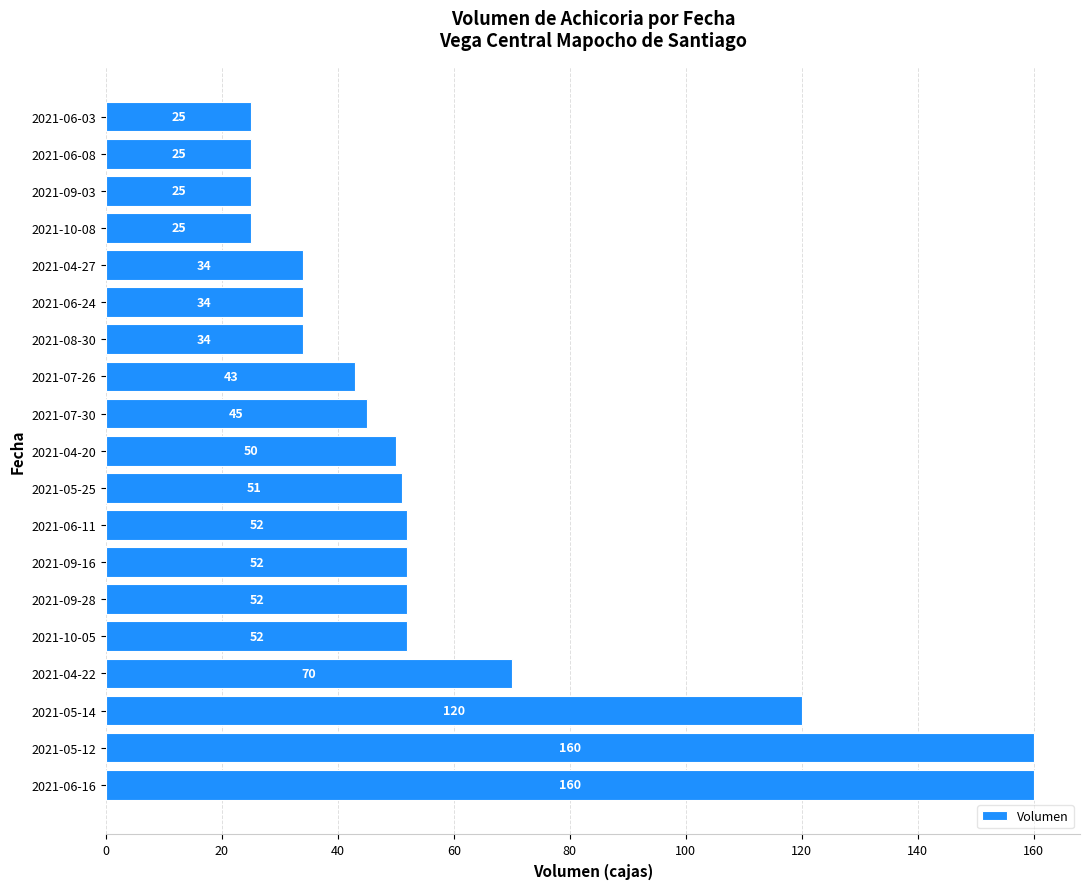

Reading bottom to top, list all the values displayed in this chart.

2021-06-16=160	2021-05-12=160	2021-05-14=120	2021-04-22=70	2021-10-05=52	2021-09-28=52	2021-09-16=52	2021-06-11=52	2021-05-25=51	2021-04-20=50	2021-07-30=45	2021-07-26=43	2021-08-30=34	2021-06-24=34	2021-04-27=34	2021-10-08=25	2021-09-03=25	2021-06-08=25	2021-06-03=25